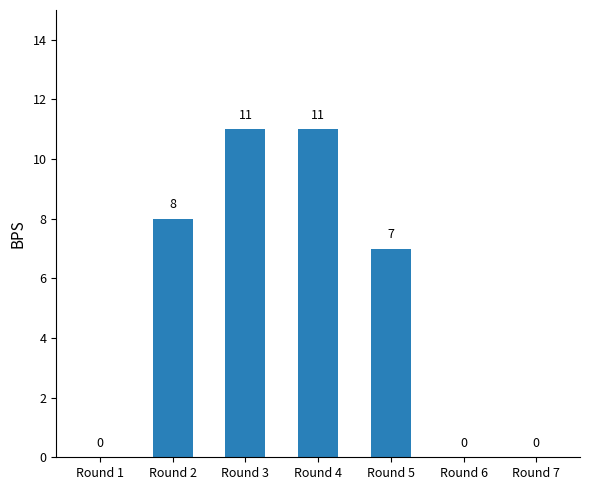

What is the sum of the values at Round 5 and Round 2?

15